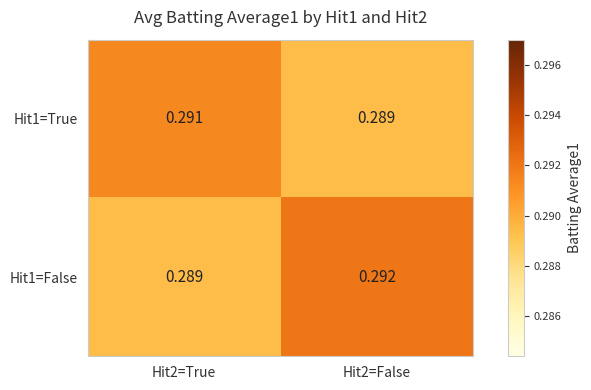

Is the value of Hit1=True at Hit2=True greater than the value of Hit1=False at Hit2=True?

Yes